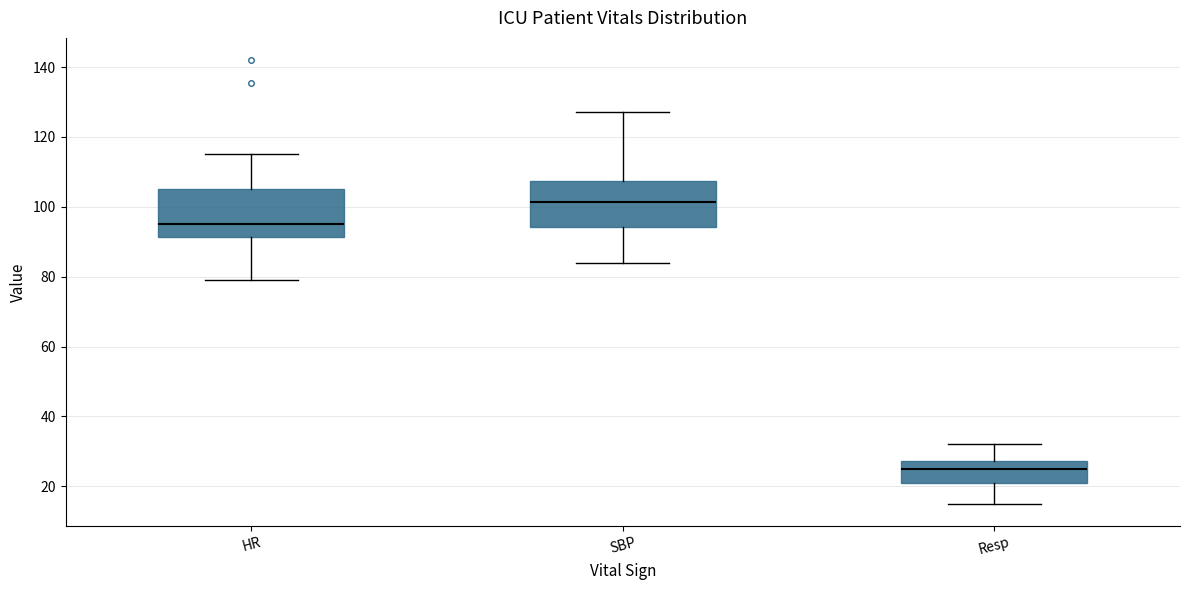

Which box has the highest median line?

SBP